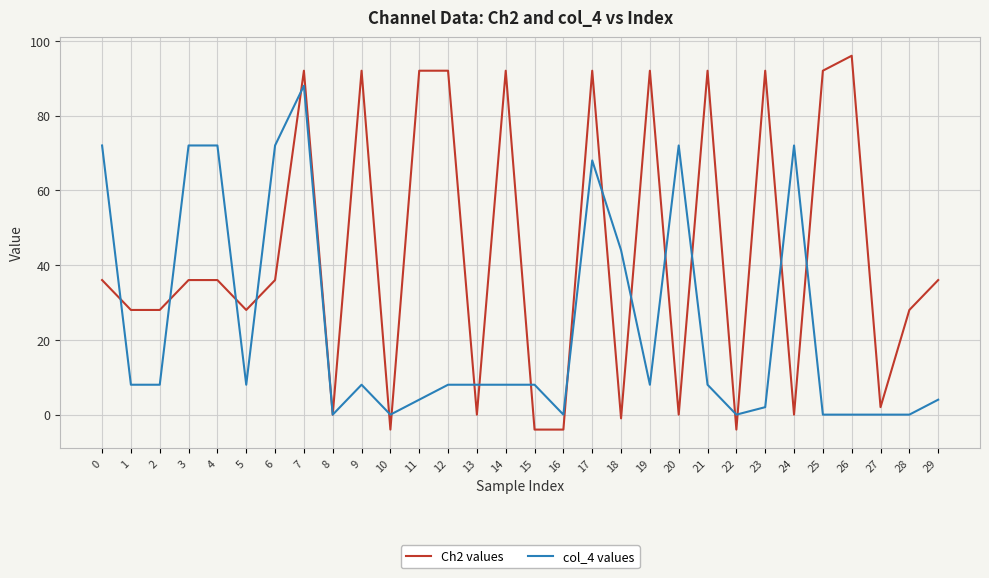

At 19, list the series in order from smallest to largest.

col_4 values, Ch2 values